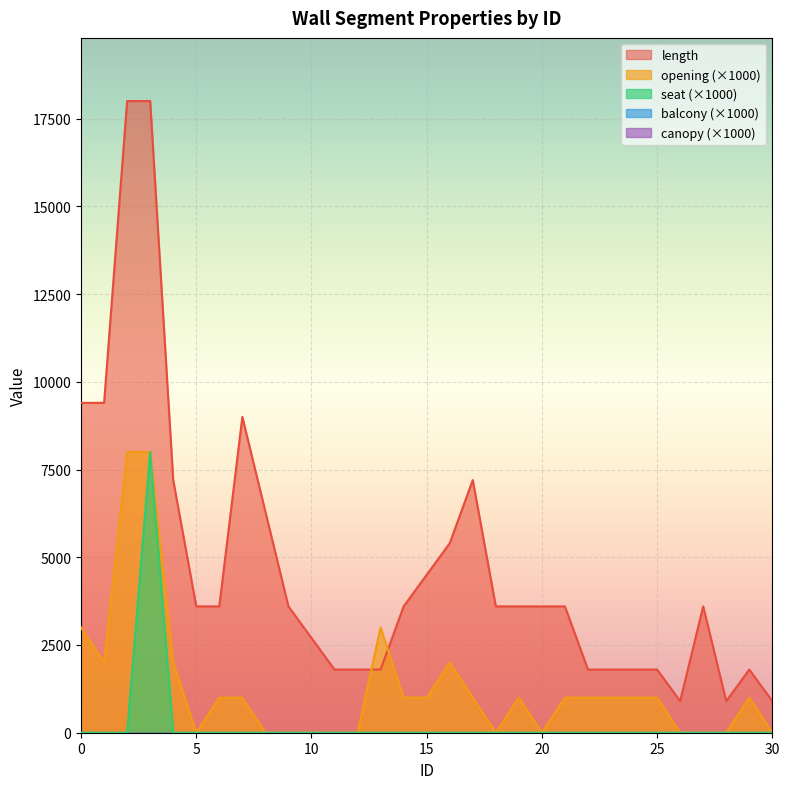

True or false: length has more than 1 interior local peaks.

True